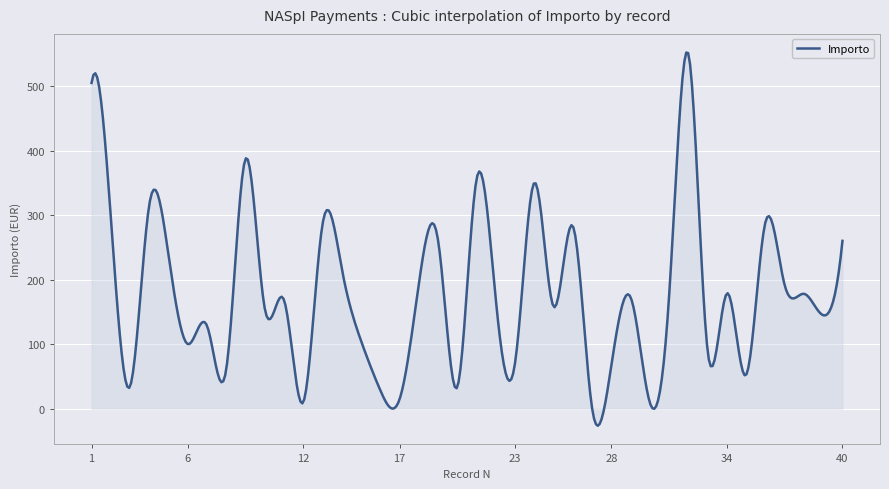

What is the minimum value shown in the chart?

-26.5